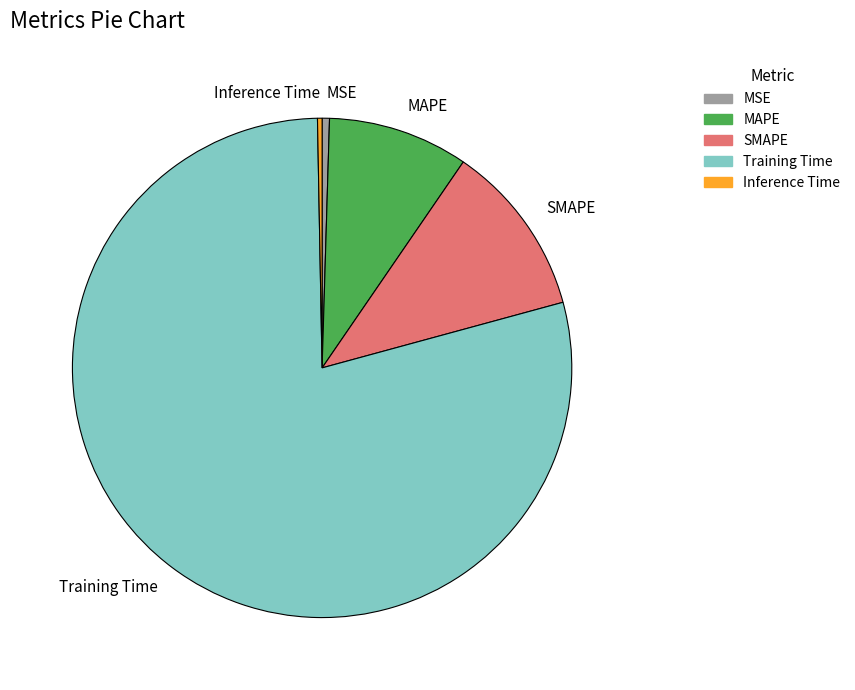

Is there any slice that represents more than half of the pie?

Yes